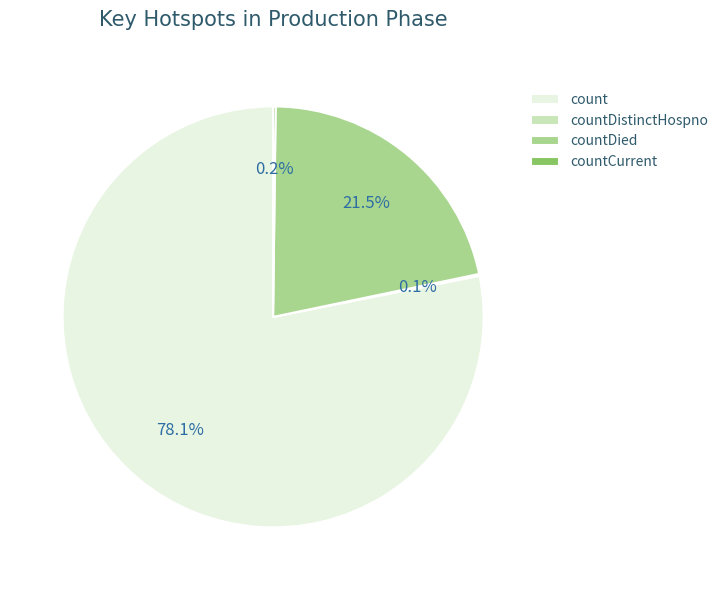

What is the total percentage of countDied and count?

99.7%